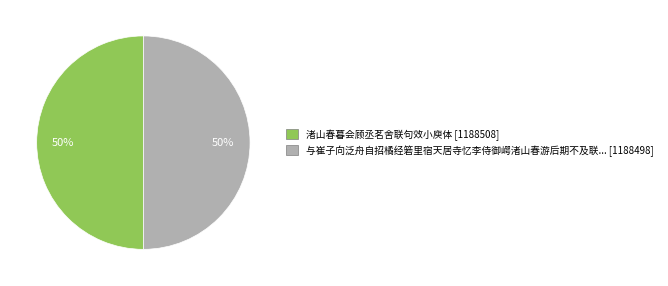

To the nearest percent, what is the average slice percentage?

50%